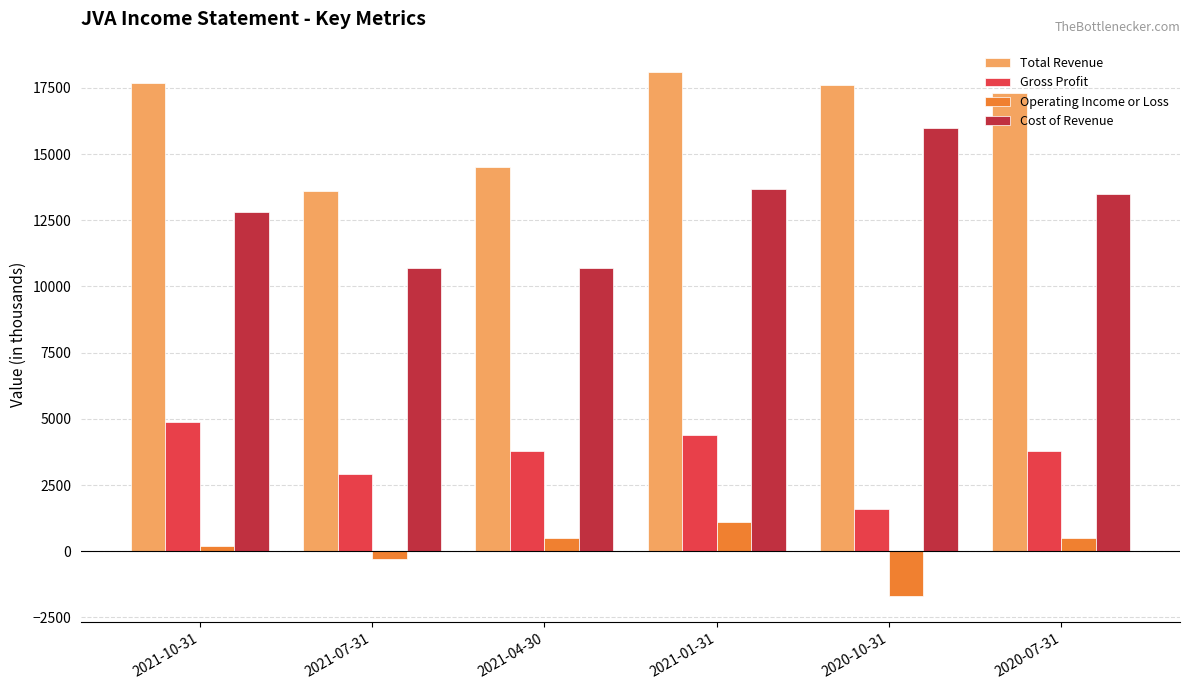

Read the Gross Profit value at 2021-07-31.

2900